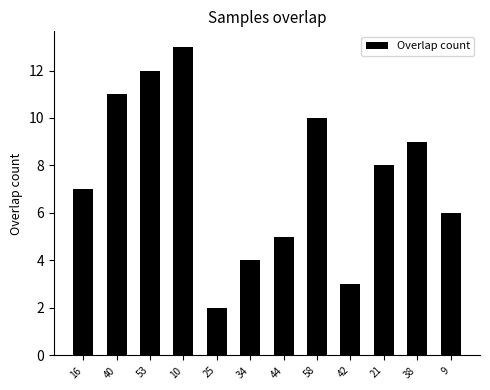

What is the difference between the second highest and minimum values?

10